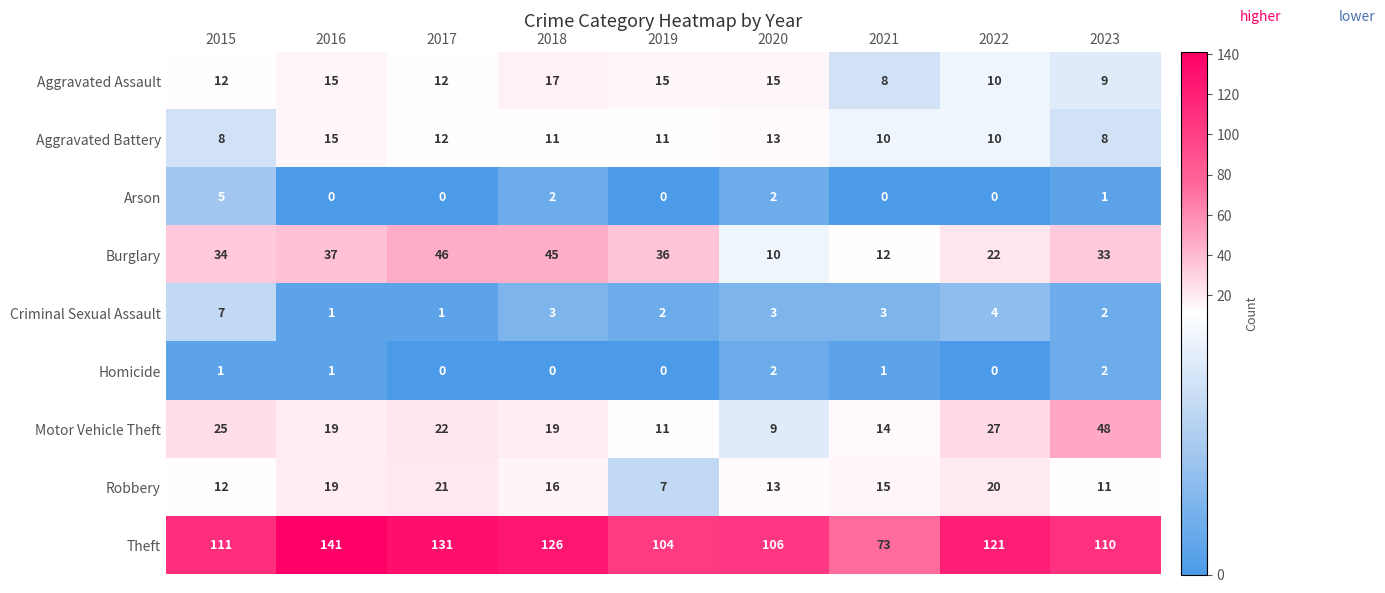

True or false: Aggravated Battery has a value of 13 at 2020.

True